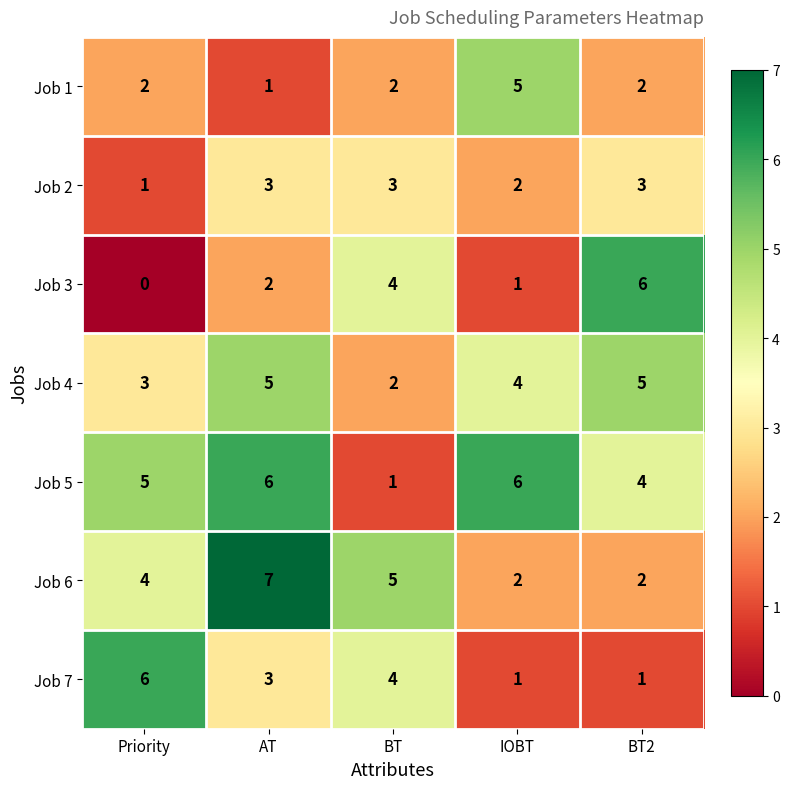

How many categories are shown in the chart?

5